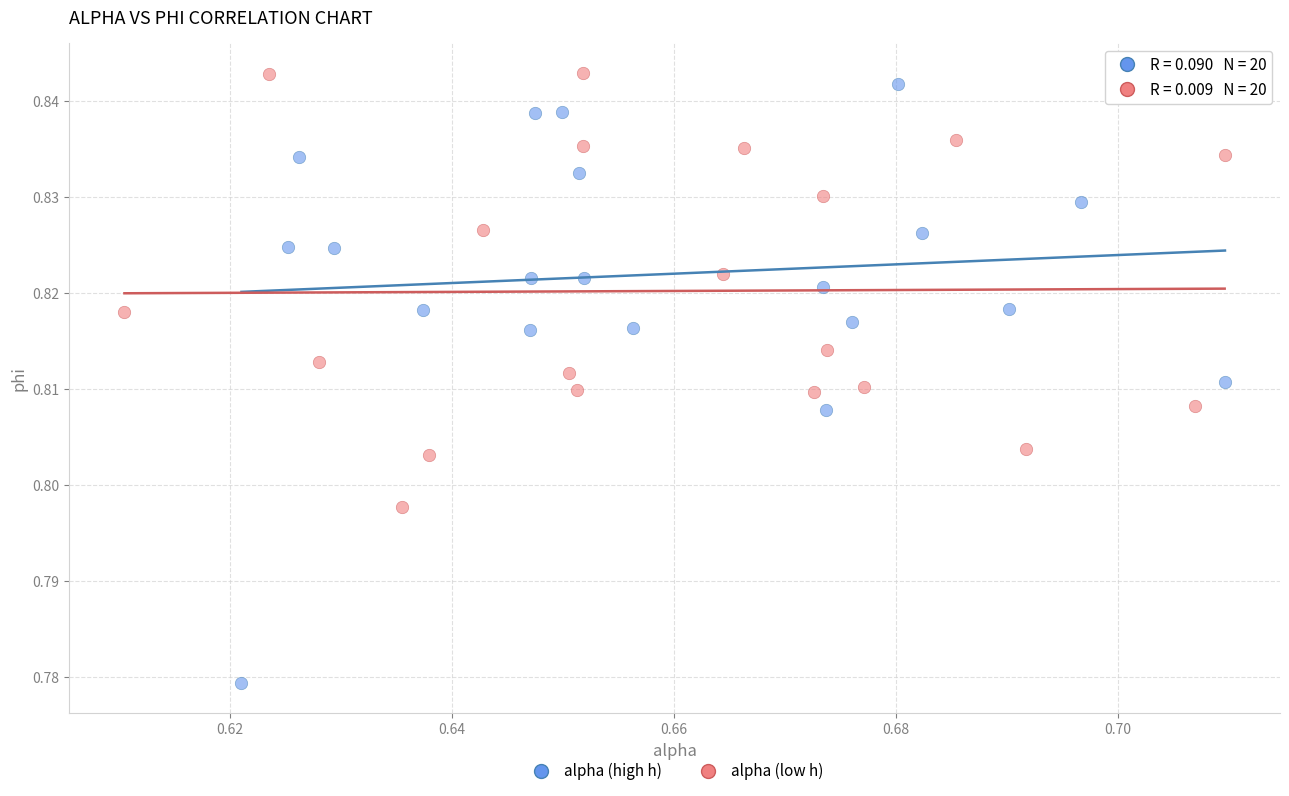

Which series reaches the minimum Y coordinate?

alpha (high h)